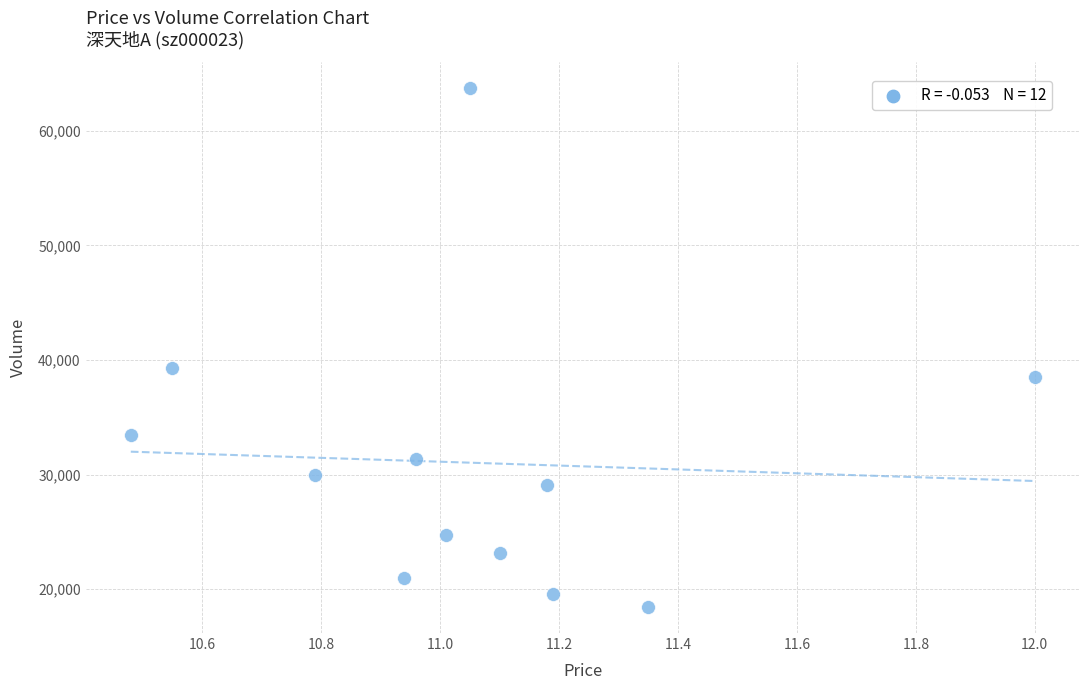

What is the average Y value?

31043